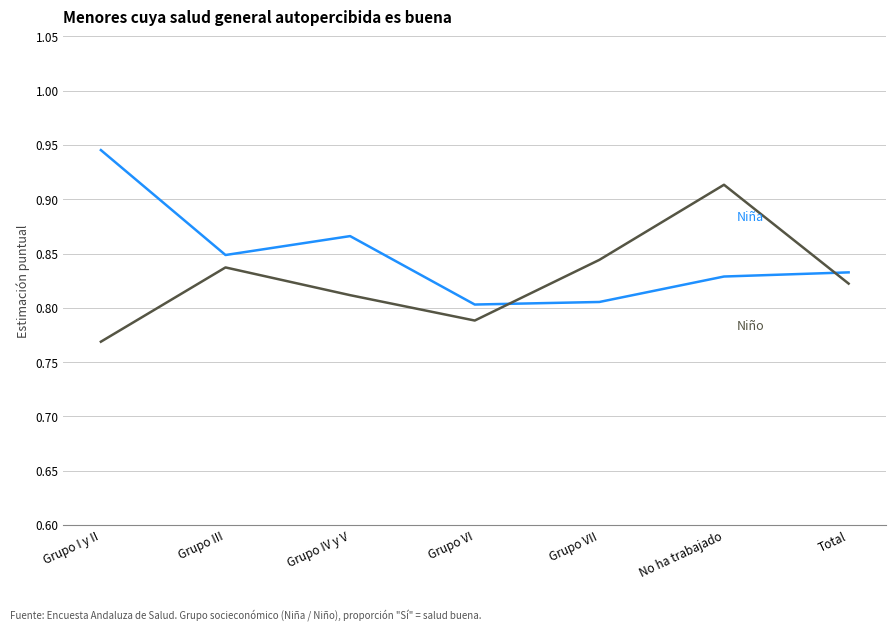

What is the total value across all series at No ha trabajado?

1.7